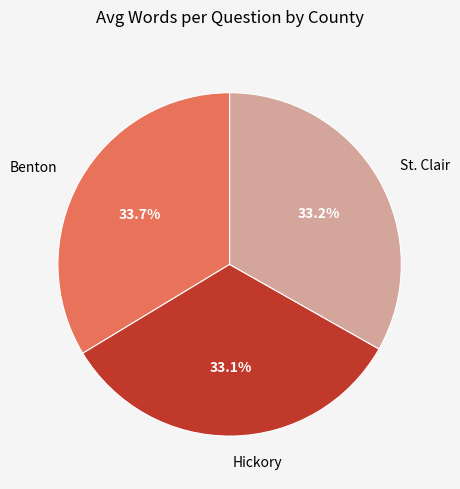

Does any single category account for the majority?

No